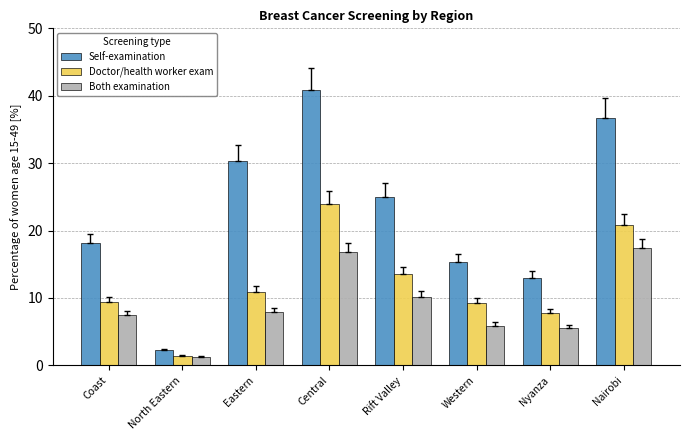

Which category has the highest value across all series?

Central